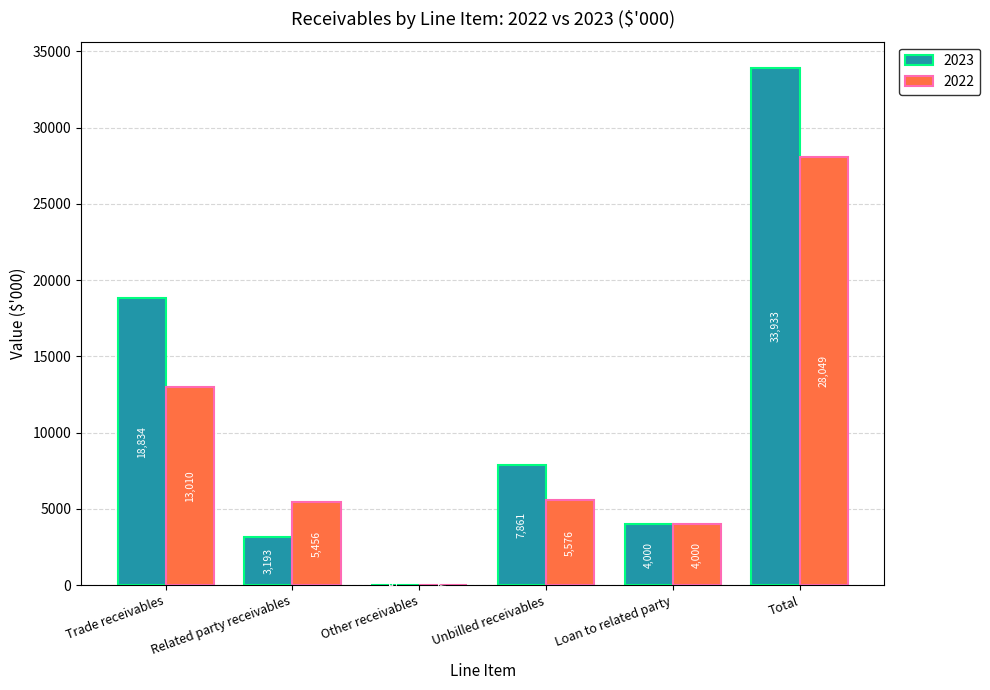

Is it true that 2022 equals 28049 at Total?

True